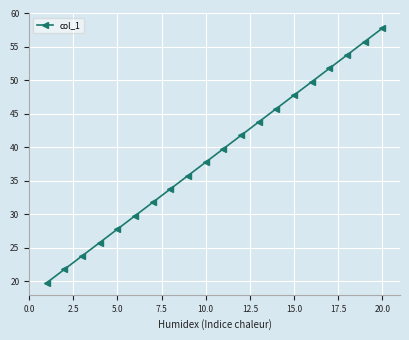

What is the difference between the maximum and minimum values?

38.0